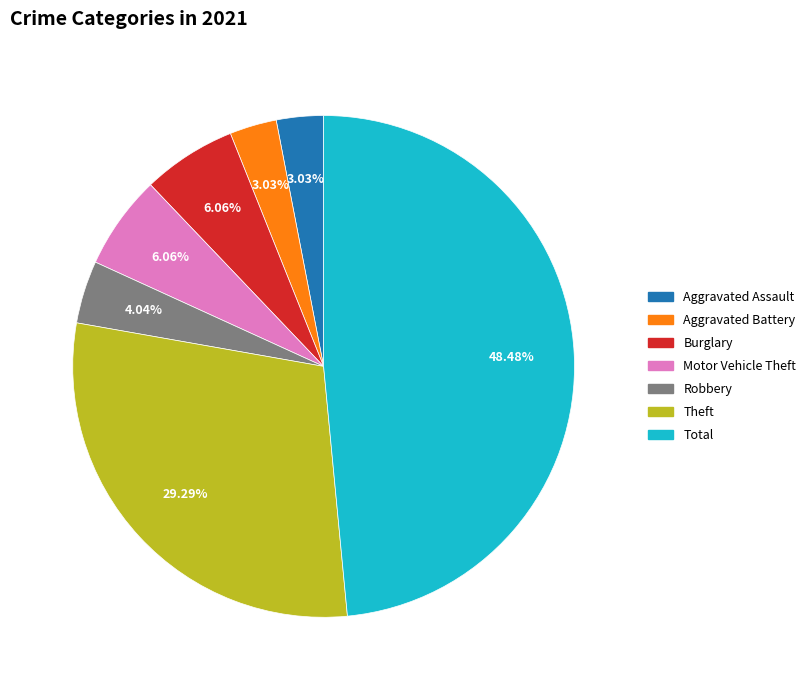

Approximately how many times larger is the value at Theft compared to Aggravated Battery?

9.7